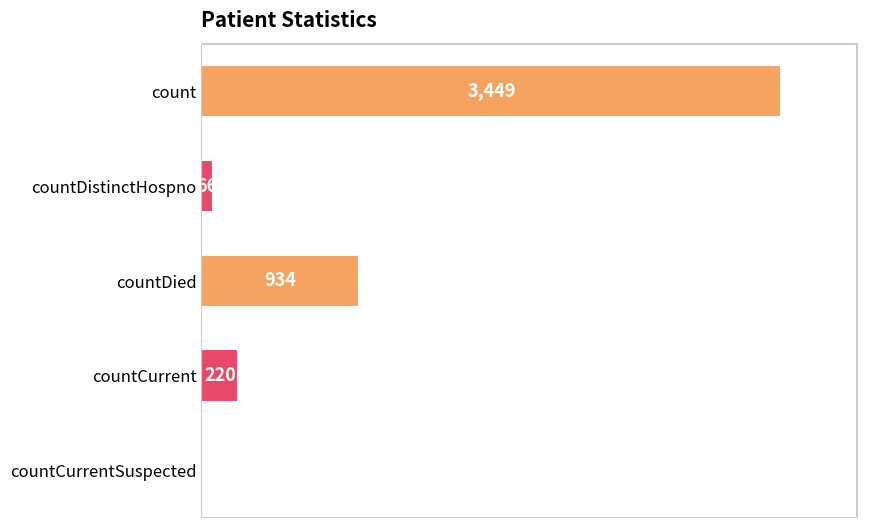

What is the change in value from count to countDied?

-2515